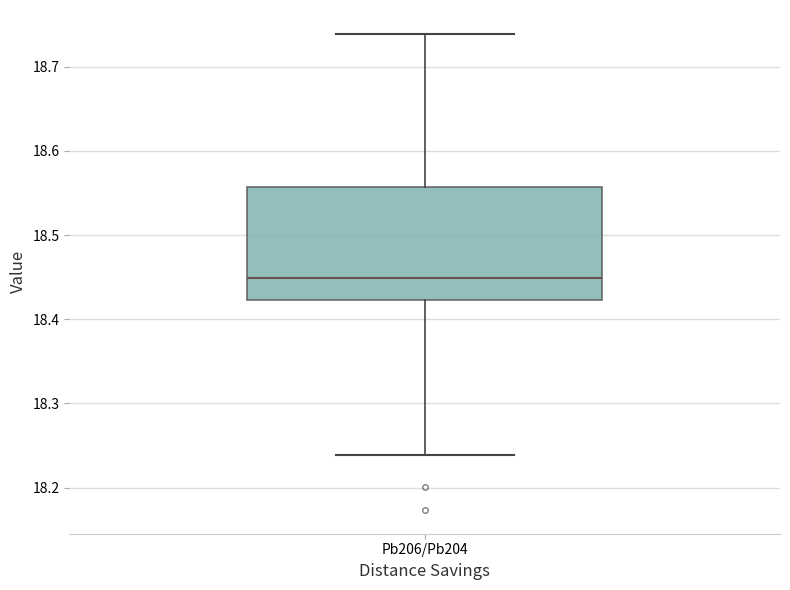

Transcribe this box plot: give where the median line is, the range the box spans, and where the two whiskers end, as read against the y-axis. The values are not printed on the chart, so give them approximately, as read against the axis.

median 18.45, box 18.42 to 18.56, whiskers 18.24 to 18.74